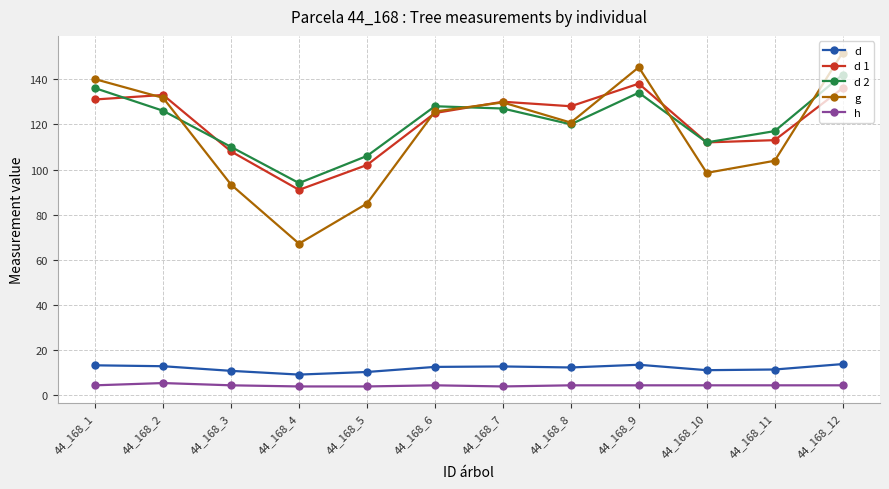

At how many categories does at least one series exceed 28?

12